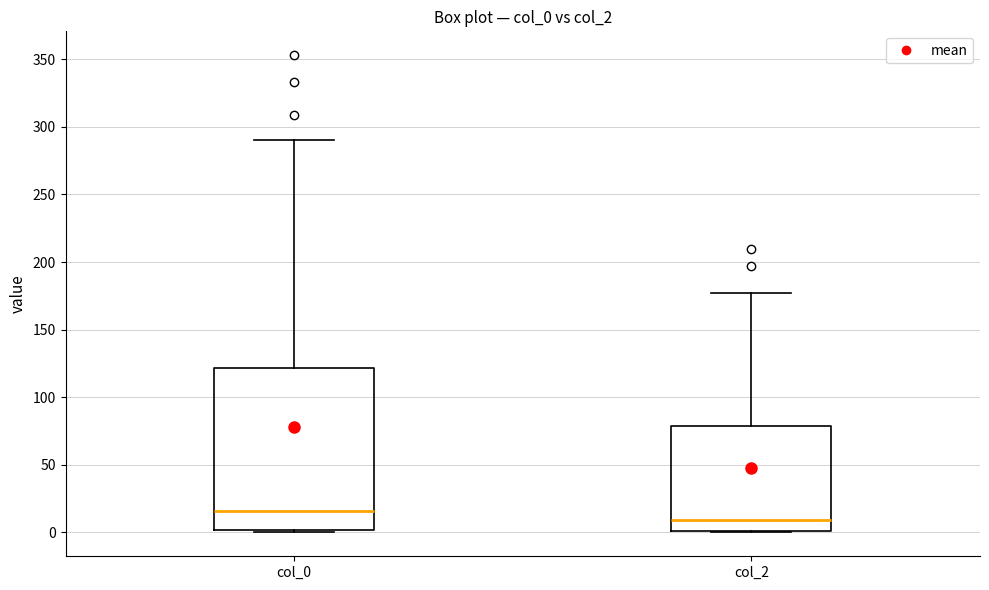

Reading left to right, transcribe this box plot: for each box, give where its median line is, the range the box spans, and where its two whiskers end, as read against the y-axis. The values are not printed on the chart, so give them approximately, as read against the axis.

col_0: median 15, box 0 to 120, whiskers 0 to 290
col_2: median 10, box 0 to 80, whiskers 0 to 175